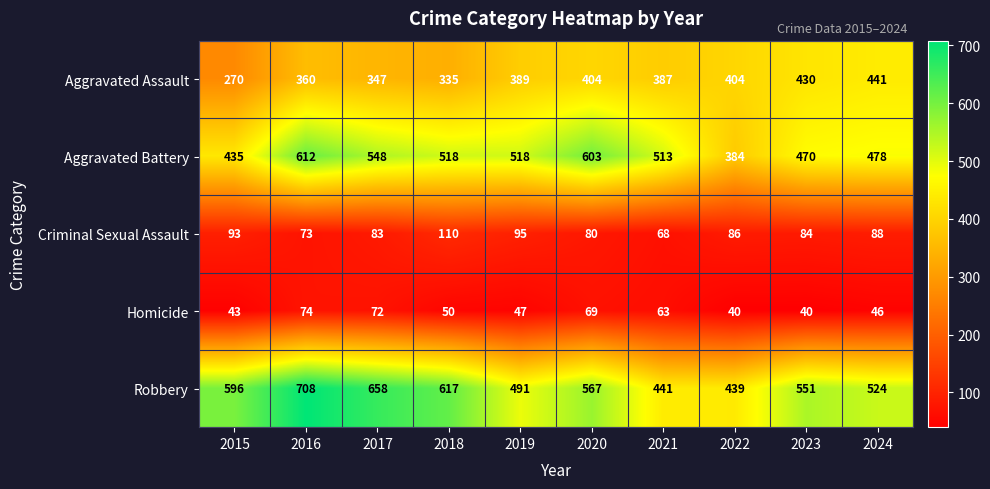

Where is Aggravated Assault nearest to the value 355?

2016